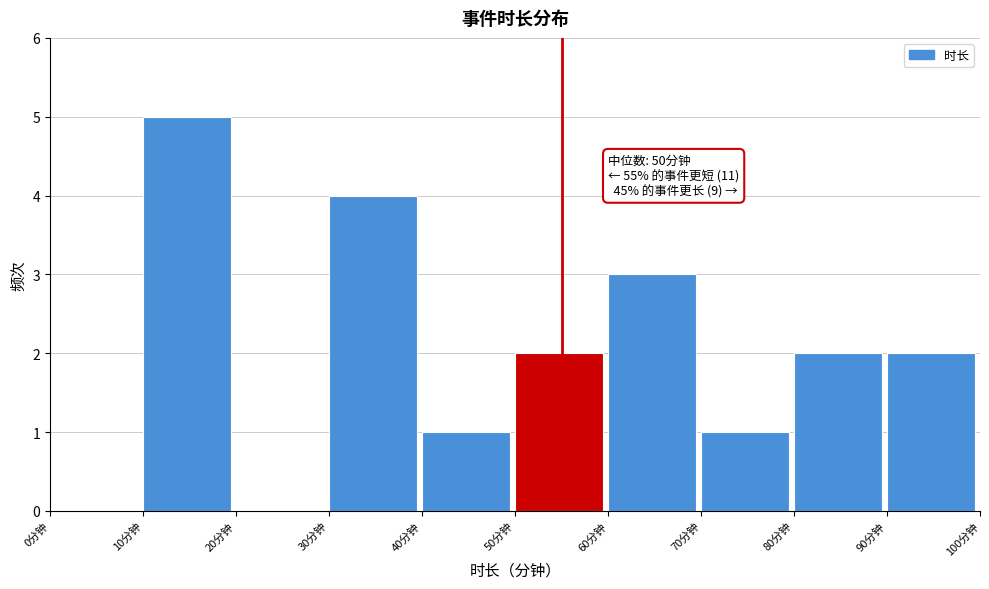

Over which range of the x-axis is the bar tallest?

10 to 20